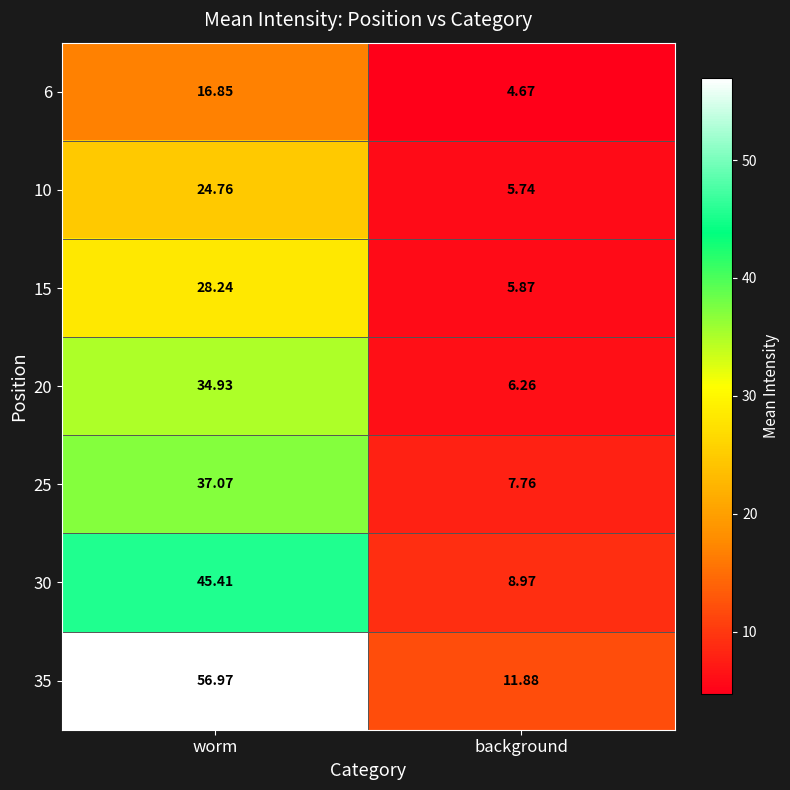

How many data points does each series have?

2